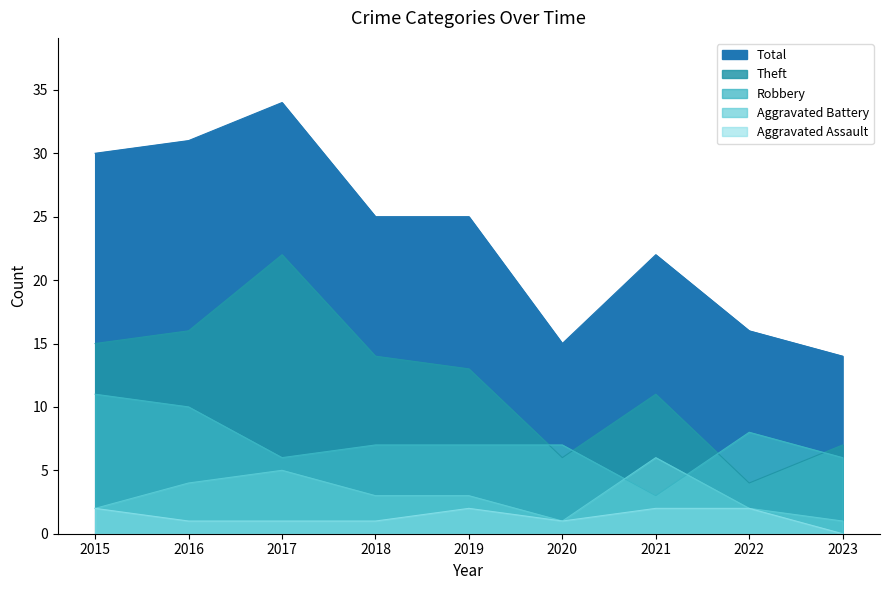

What is the spread (max minus min) of values at 2023?

14